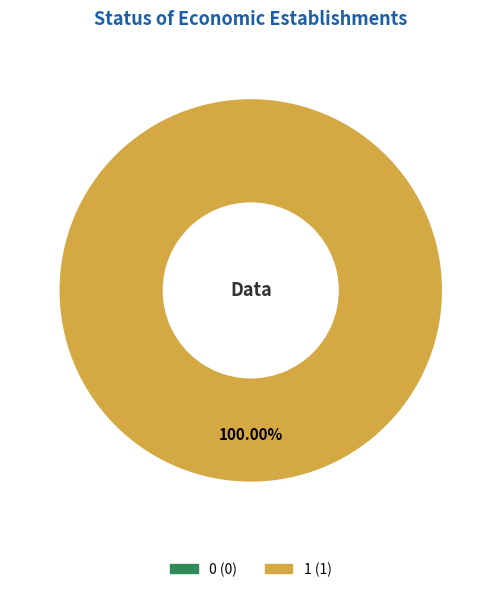

Which slice is the largest?

1